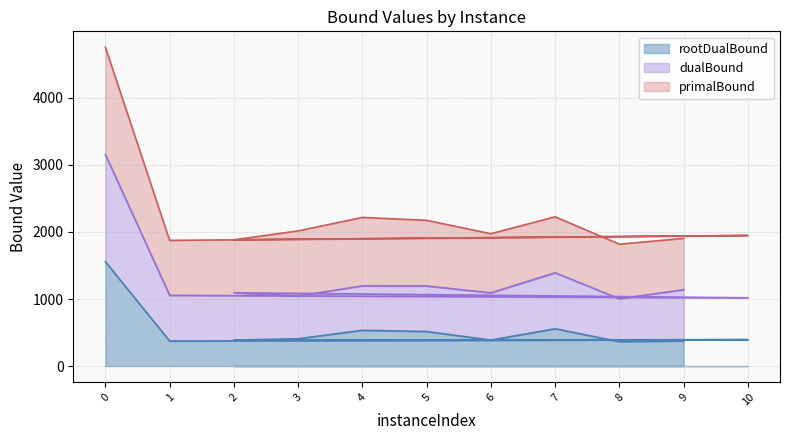

True or false: rootDualBound has a value of 584.4 at 0.

False